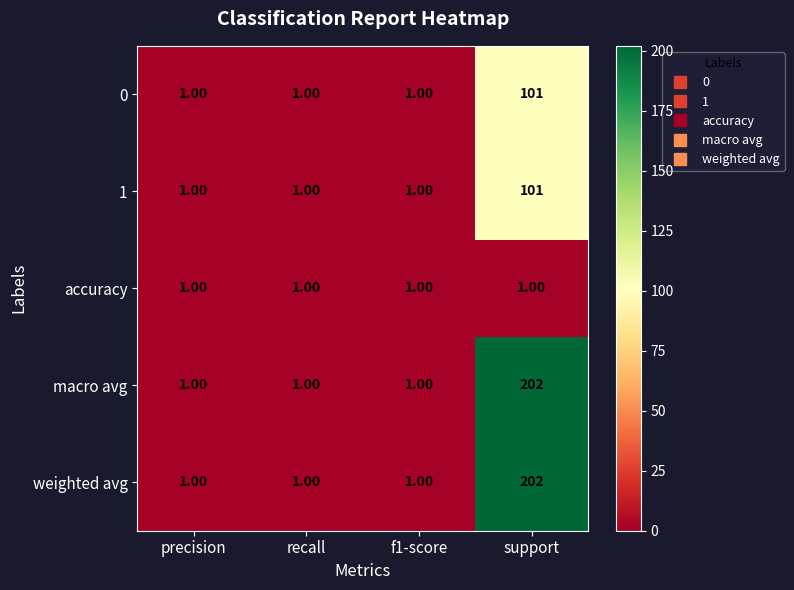

At which category does the chart reach its peak across all series?

support